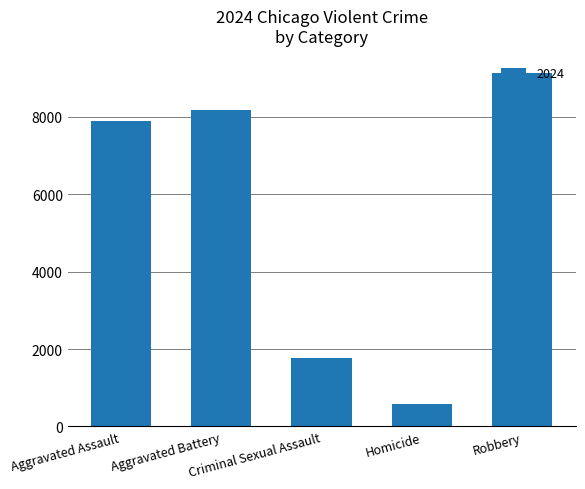

What is the maximum value shown in the chart?

9123